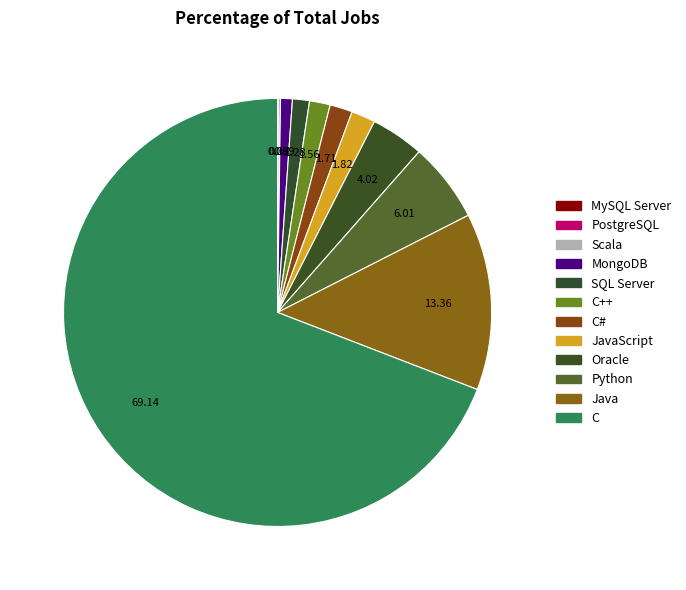

Rank the categories by value from highest to lowest.

C, Java, Python, Oracle, JavaScript, C#, C++, SQL Server, MongoDB, Scala, PostgreSQL, MySQL Server